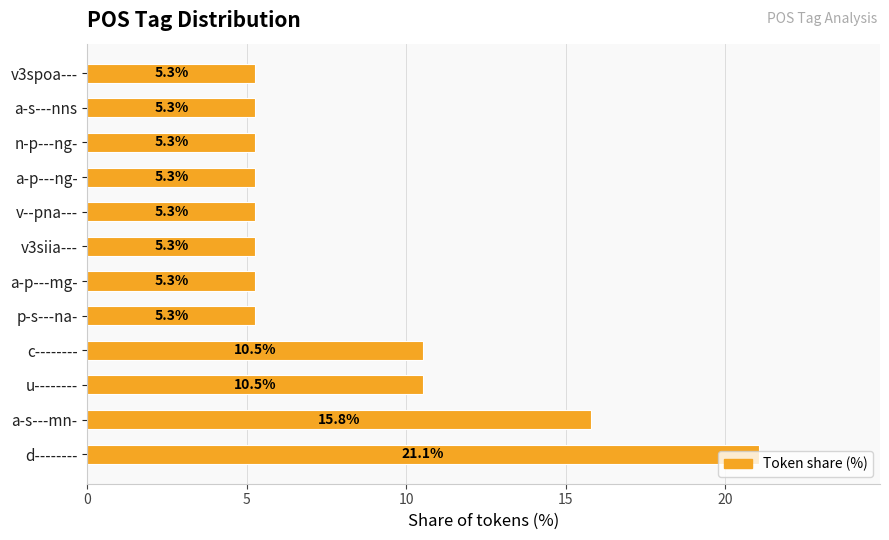

Does the chart contain any negative values?

No